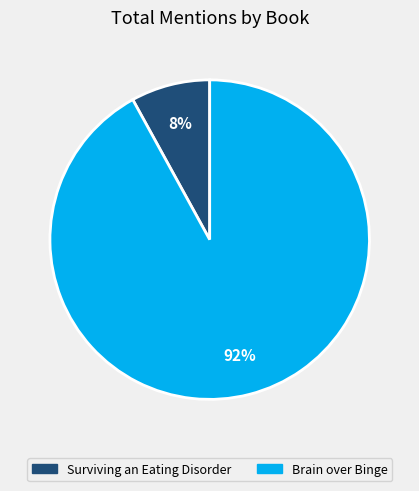

Is it true that Surviving an Eating Disorder is 15% of the pie?

False